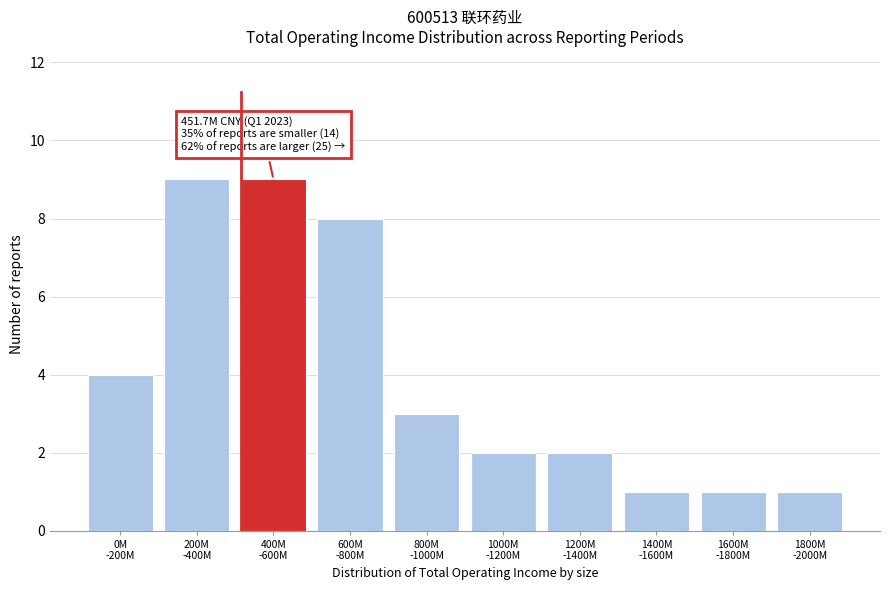

Reading left to right, list all the values displayed in this chart.

4	9	9	8	3	2	2	1	1	1